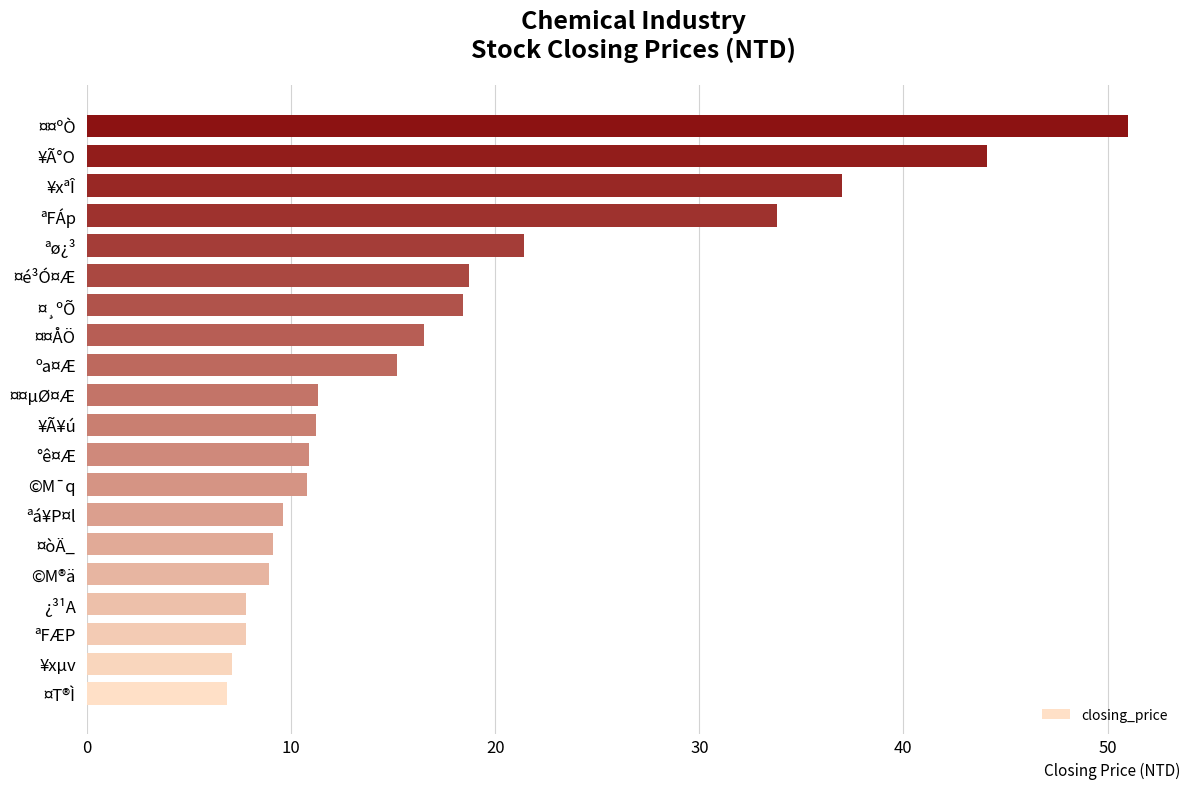

The value at ¤¸ºÕ is 18.4. True or false?

True